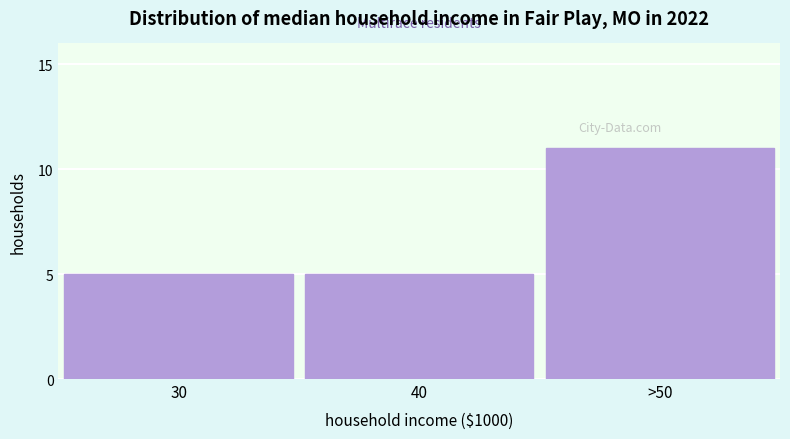

Reading left to right, what are all the values shown in this chart?

5	5	11